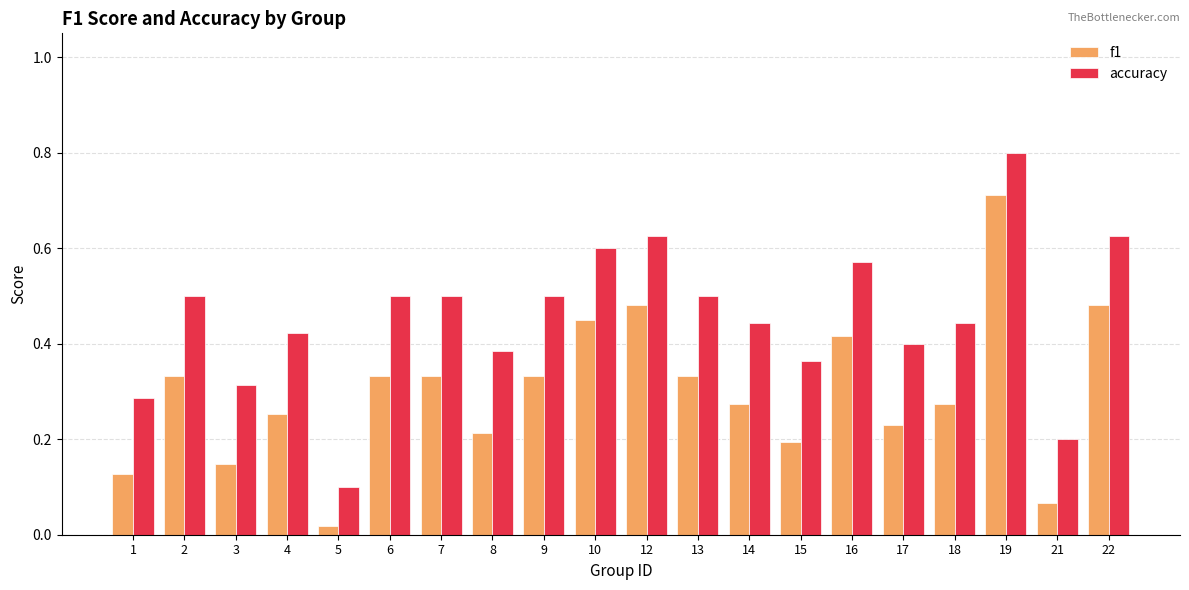

The value of f1 at 2 is 0.1. True or false?

False